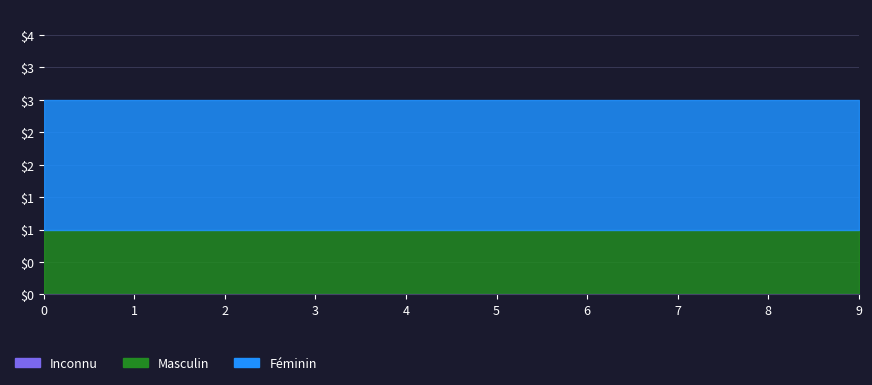

True or false: Féminin and Masculin cross at least once.

False